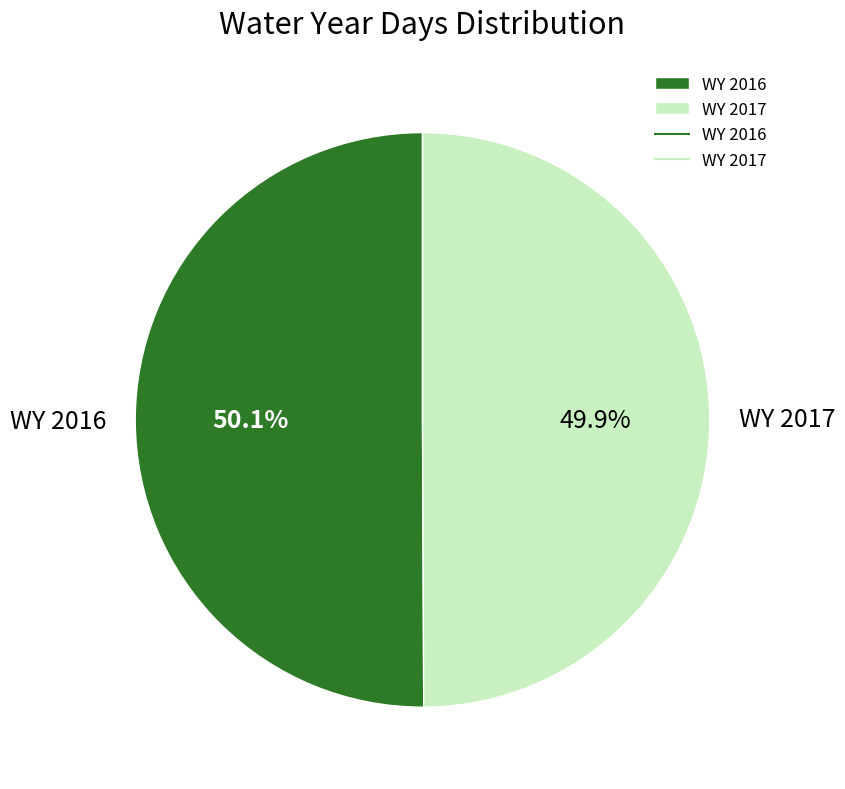

How many segments does this pie chart have?

2